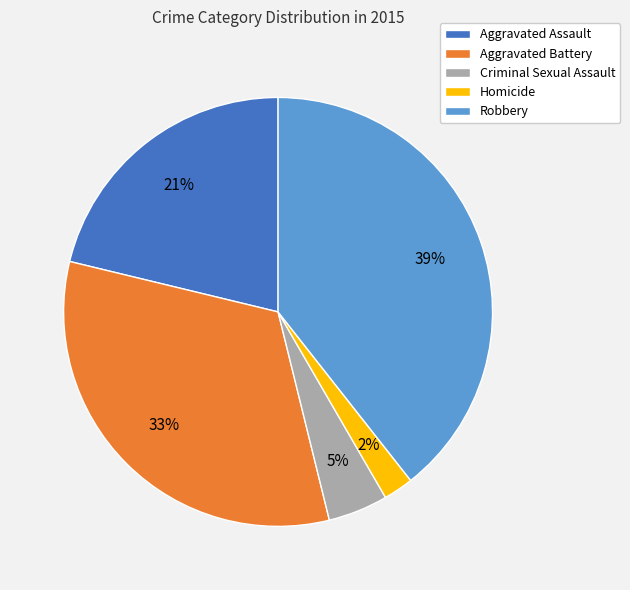

Combined, do Criminal Sexual Assault and Homicide account for over 50%?

No